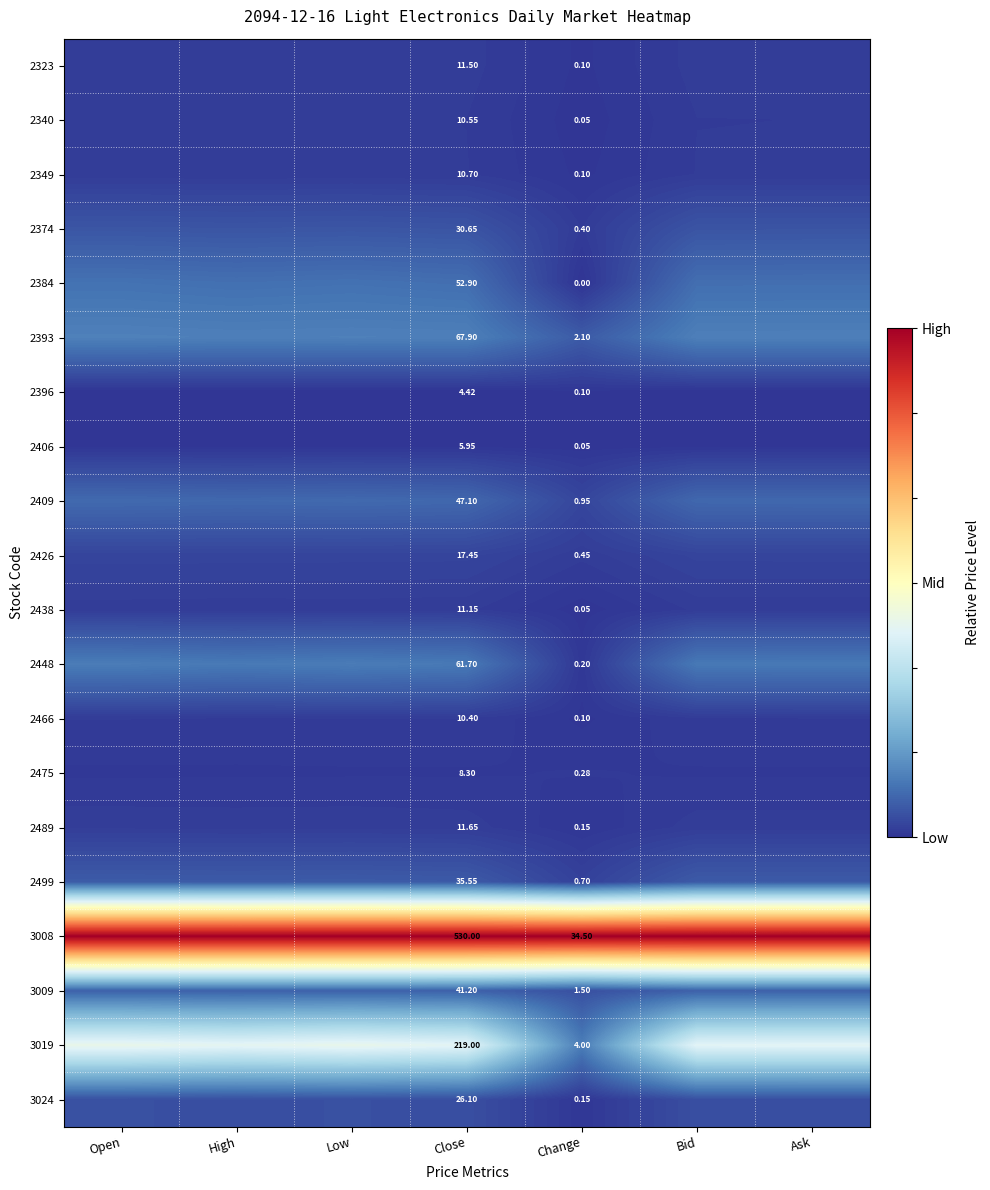

List the series in order of their peak value, highest first.

3008, 3019, 2393, 2448, 2384, 2409, 3009, 2499, 2374, 3024, 2426, 2489, 2323, 2438, 2349, 2340, 2466, 2475, 2406, 2396